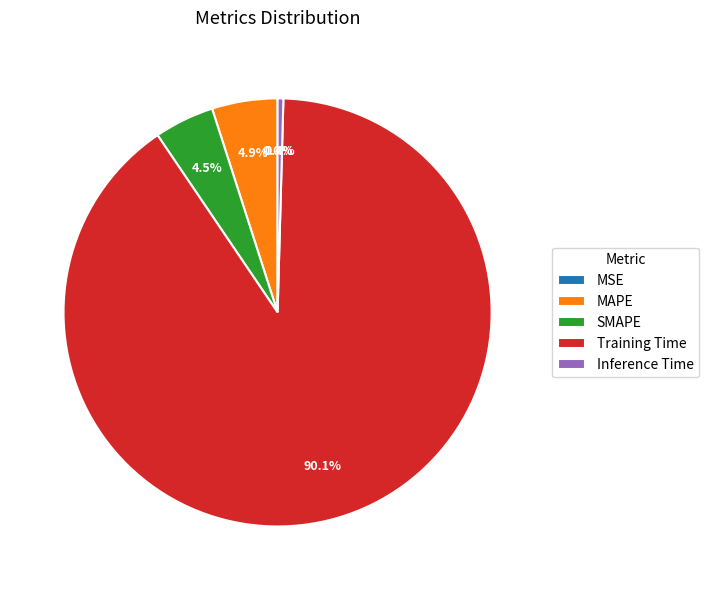

Is there any slice that represents more than half of the pie?

Yes